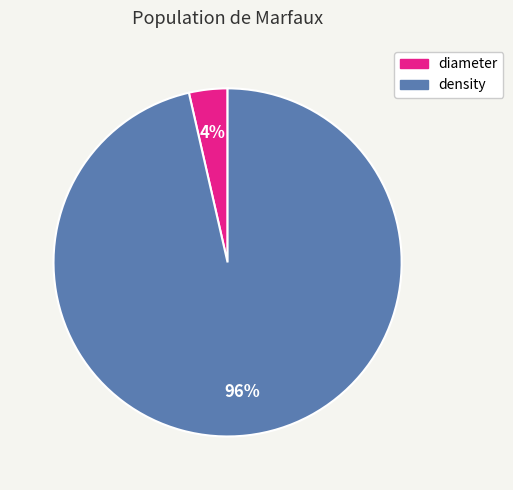

The density slice represents 96% of the pie. True or false?

True